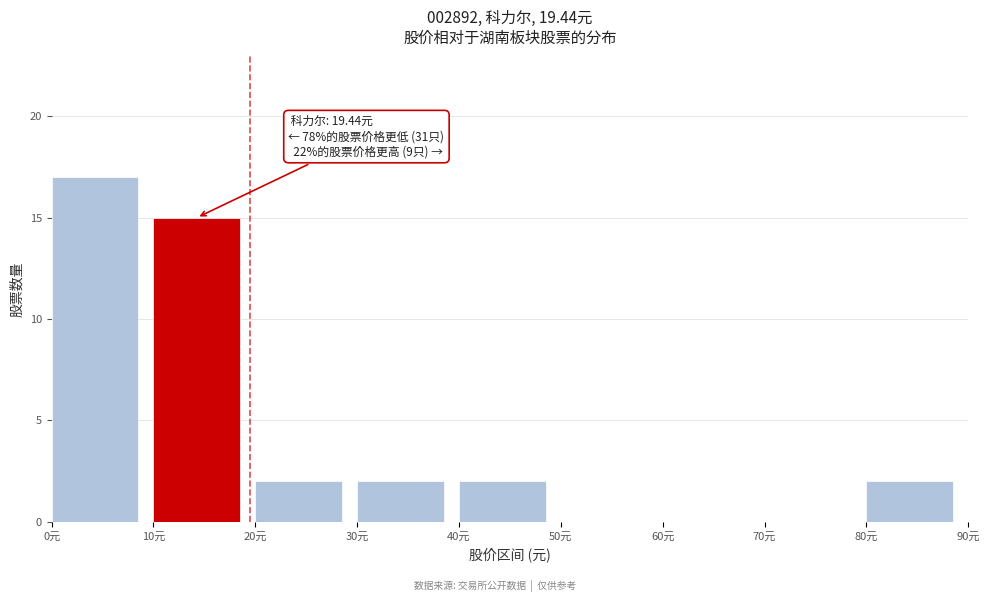

Over which range of the x-axis is the bar tallest?

0 to 10